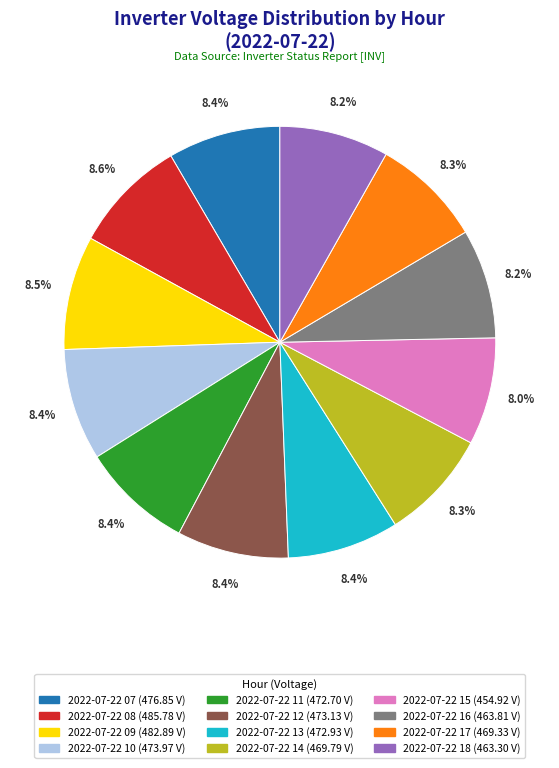

What is the ratio of the value at 2022-07-22 09 to the value at 2022-07-22 10?

1.0